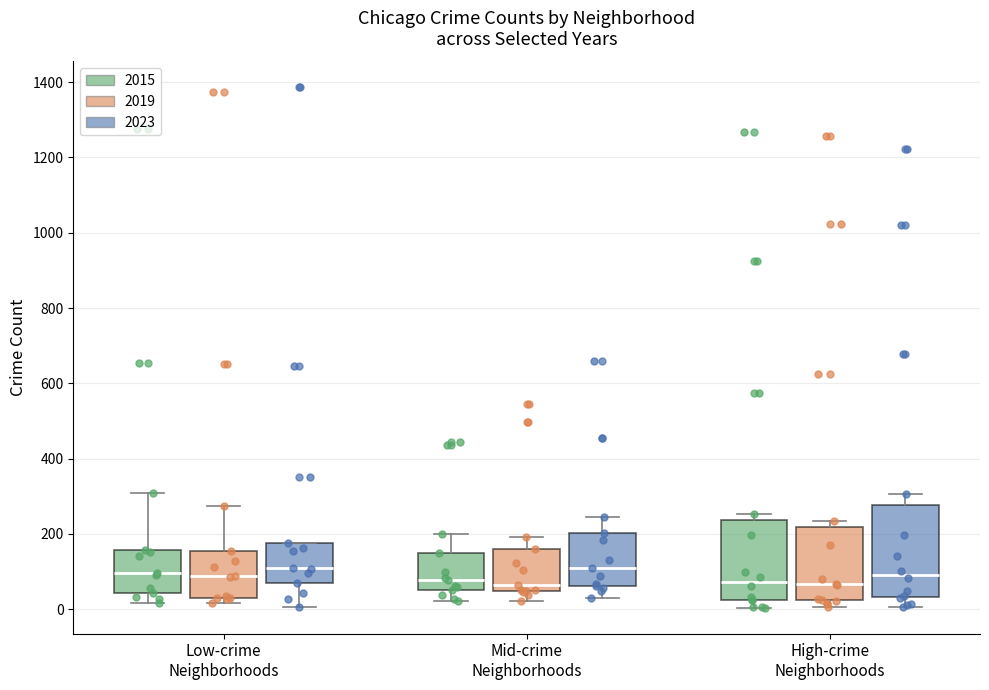

Where is the lower edge of the box for High-crime Neighborhoods (2019) on the y-axis? The values are not printed on the chart, so give them approximately, as read against the axis.

20